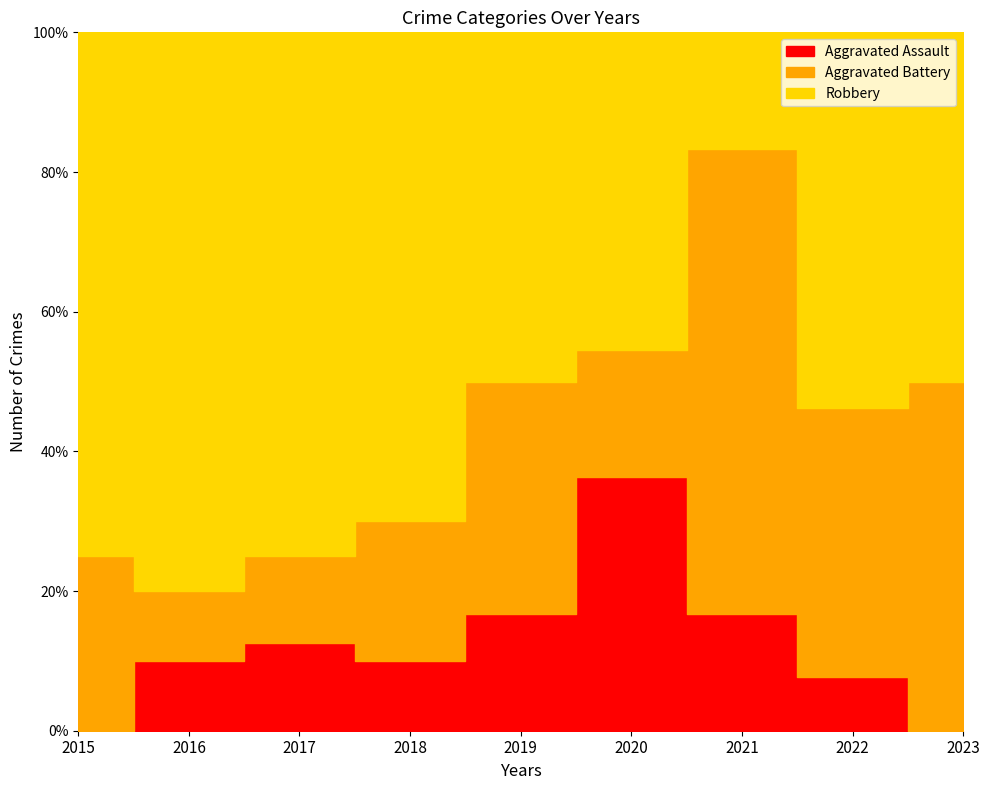

How many categories are shown in the chart?

9